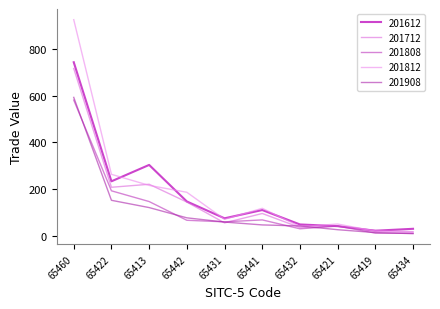

Reading left to right, what are all the values shown in this chart?

201612: 744.4	233.1	303.5	146.5	74.2	109.7	47.9	40.5	20.9	29.2
201712: 717.4	207.5	220.4	144.0	54.6	94.9	34.7	40.6	21.8	16.8
201808: 581.7	192.3	146.2	65.8	59.1	67.4	29.2	40.9	10.7	9.5
201812: 927.0	263.1	215.6	186.0	69.9	117.2	38.7	49.6	19.1	13.7
201908: 593.4	151.6	120.3	76.3	58.1	45.9	41.5	25.3	12.9	8.6